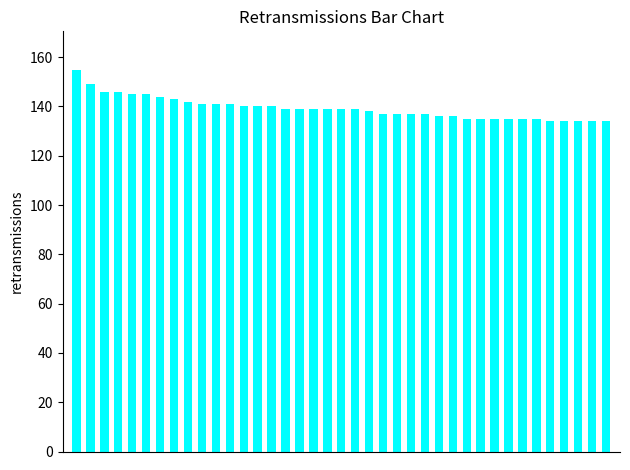

What is the maximum value shown in the chart?

155